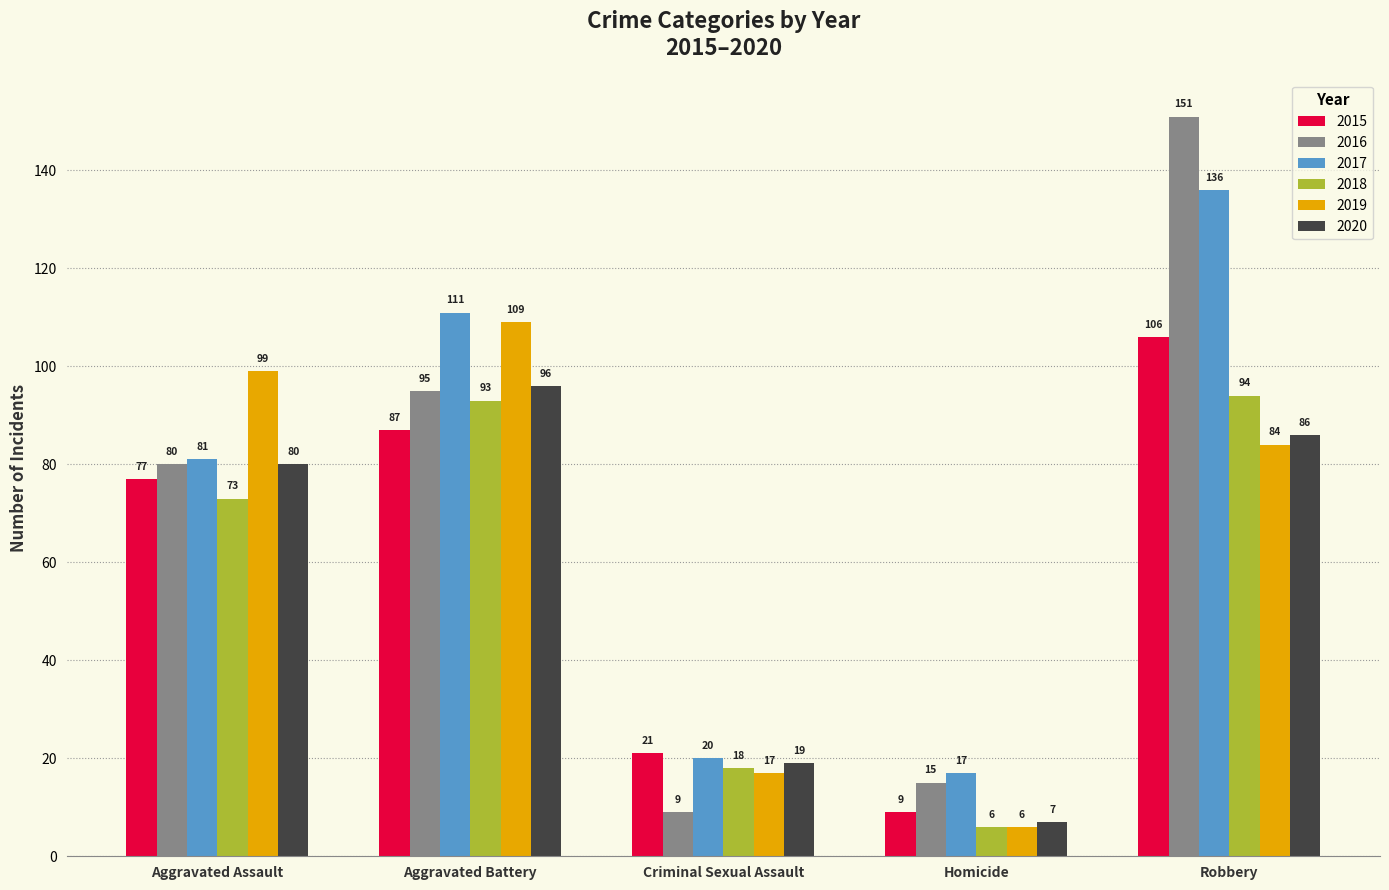

What is the difference between the second highest and second lowest values in the 2016 series?

80